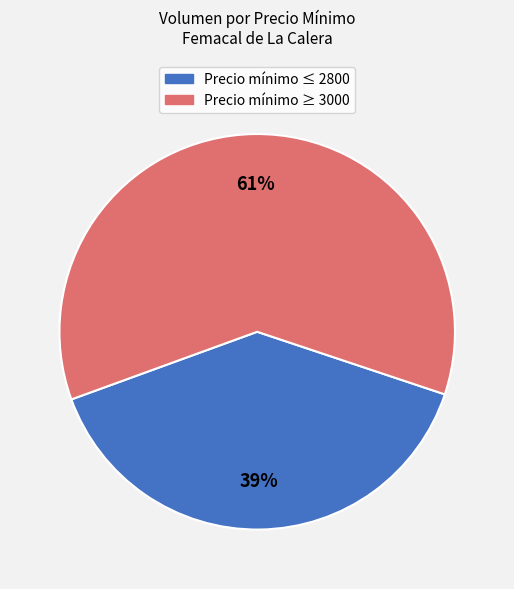

Which slice is the smallest?

Precio mínimo ≤ 2800